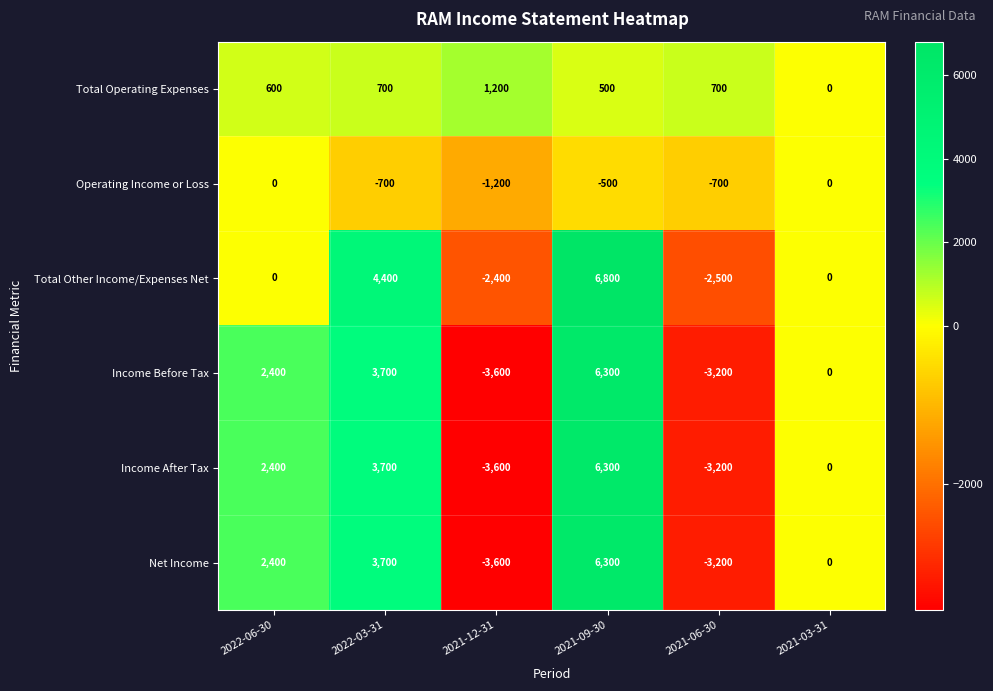

Read the Income After Tax value at 2021-12-31.

-3600